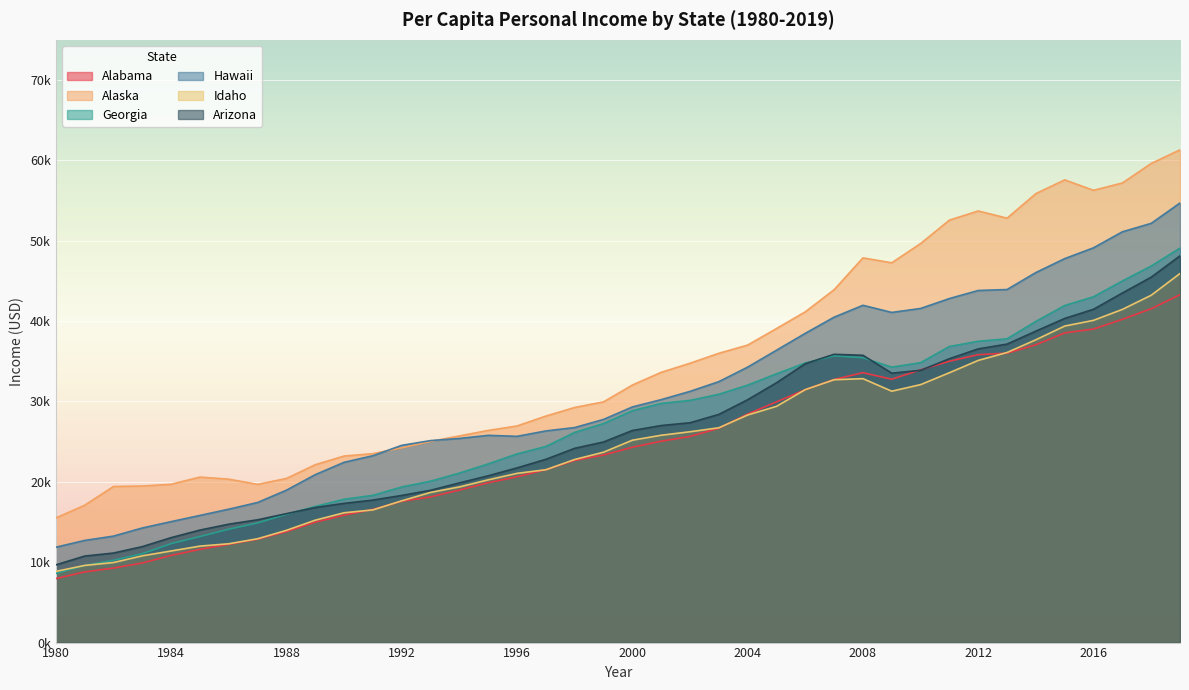

What is the maximum value for Alaska?

61316